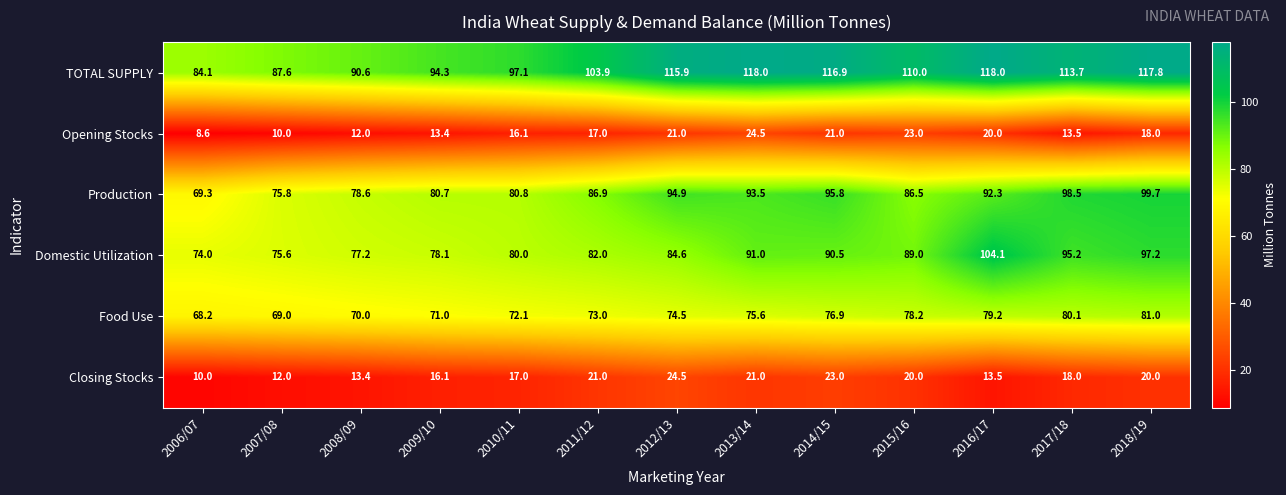

What is the smallest value displayed?

8.6